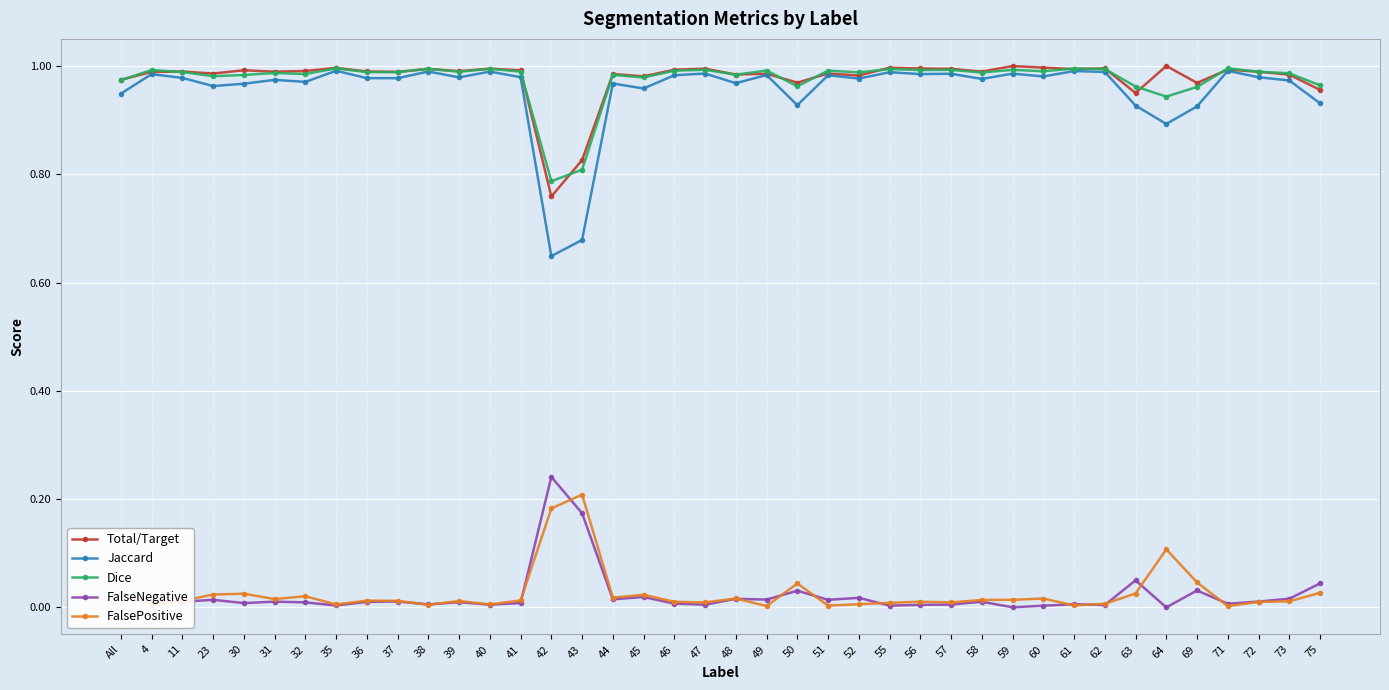

Which series has the largest range (max minus min)?

Jaccard